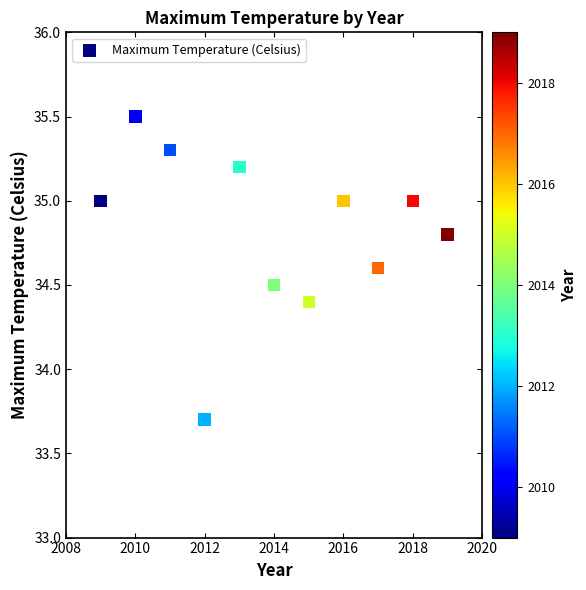

What is the range of Y values (max minus min)?

1.8